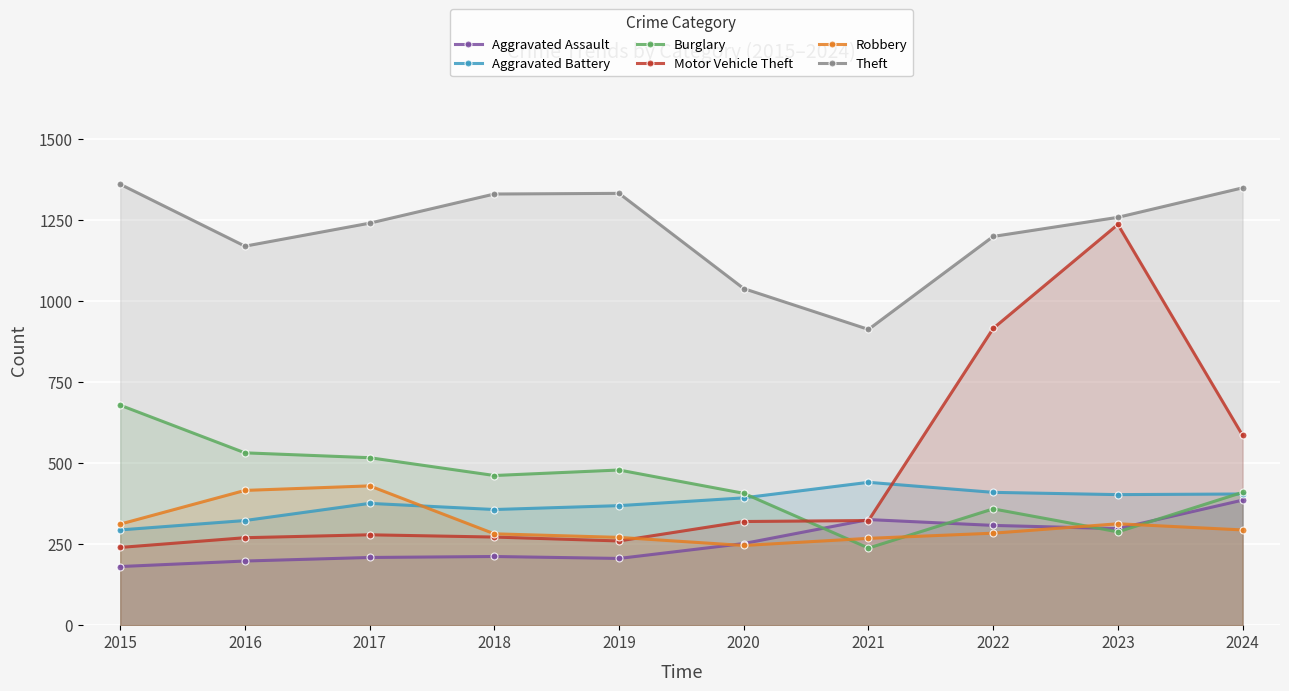

The Aggravated Battery series shows 672 at 2020. True or false?

False